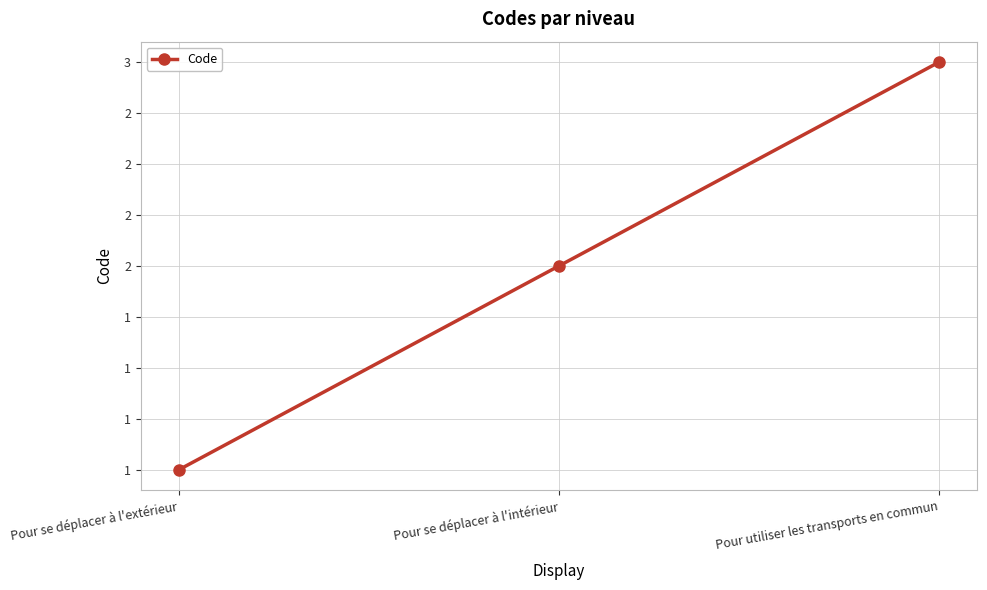

Approximately how many times larger is the value at Pour se déplacer à l'extérieur compared to Pour se déplacer à l'intérieur?

0.5